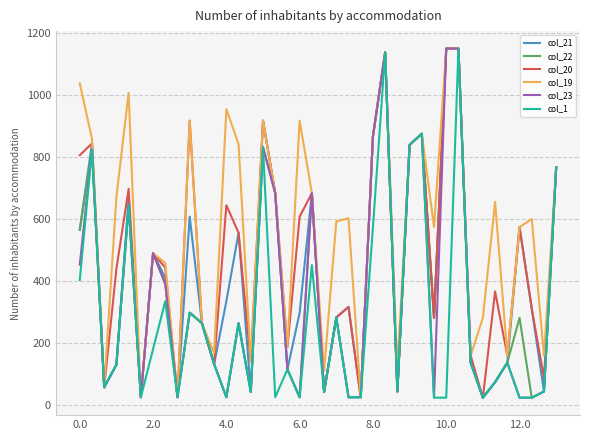

What is the difference between the maximum and minimum values in the col_23 series?

1127.4